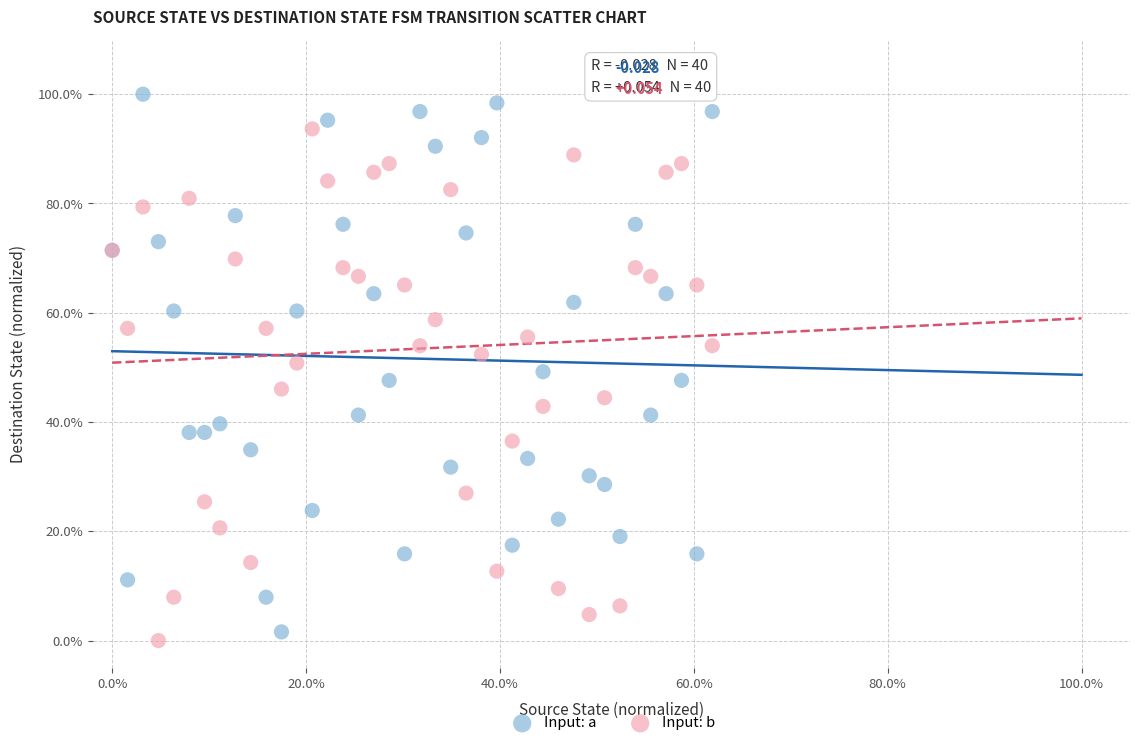

What are all the series names shown in the legend?

Input: a, Input: b